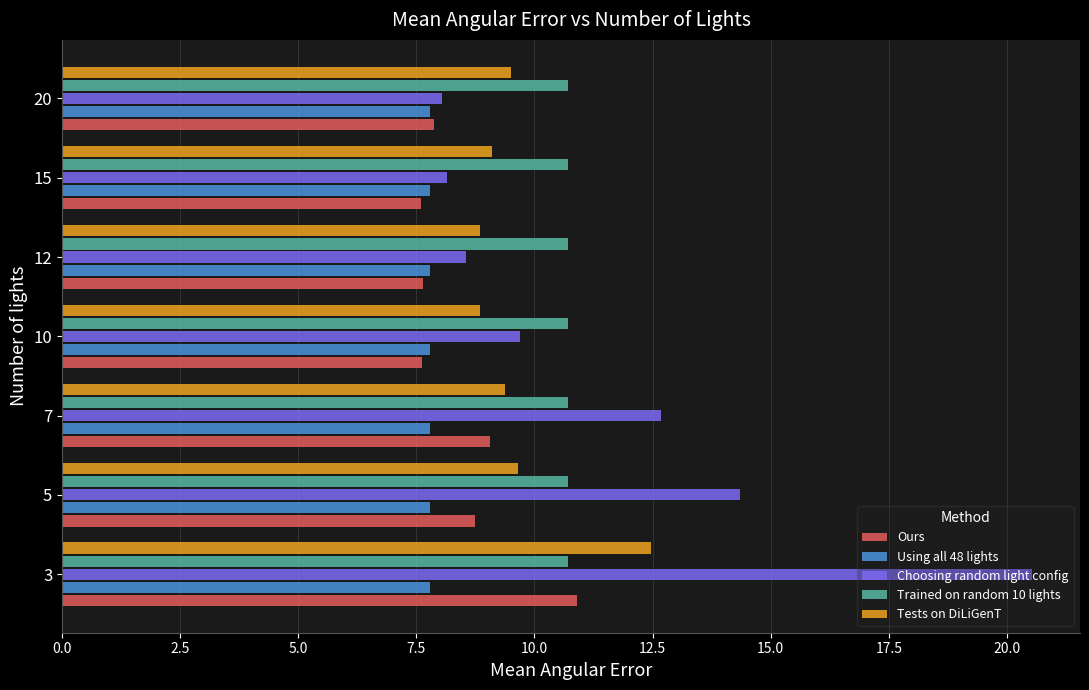

Which series has the widest spread of values?

Choosing random light config